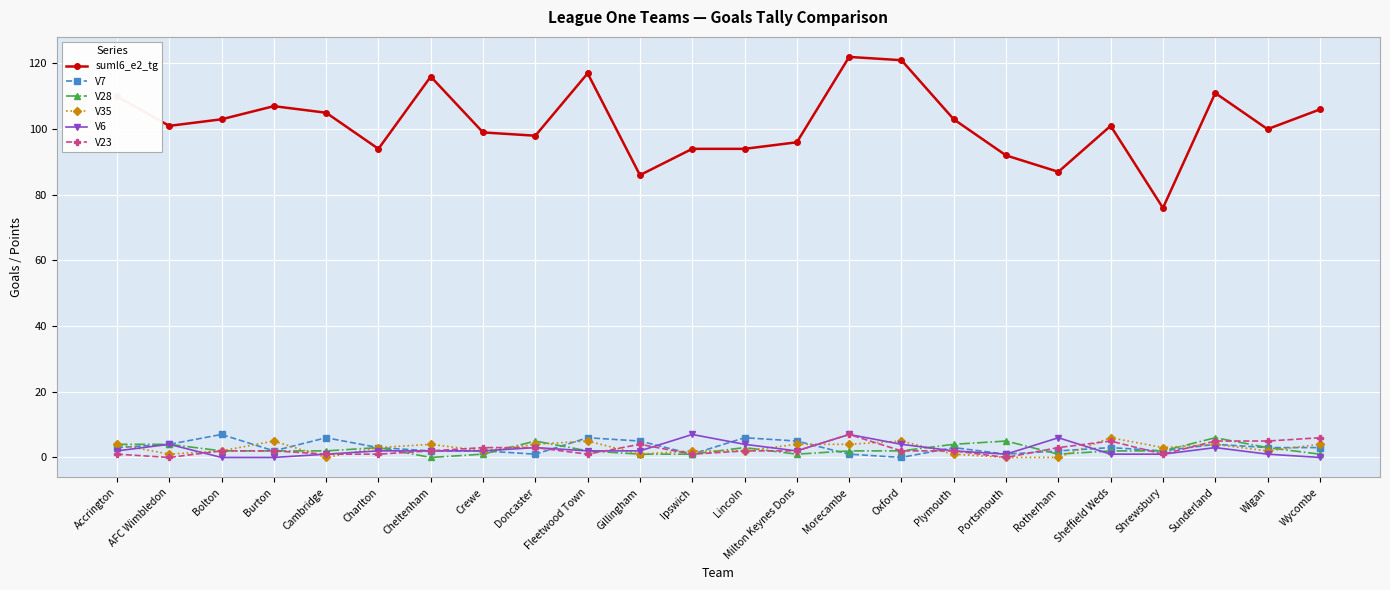

True or false: suml6_e2_tg and V7 cross at least once.

False